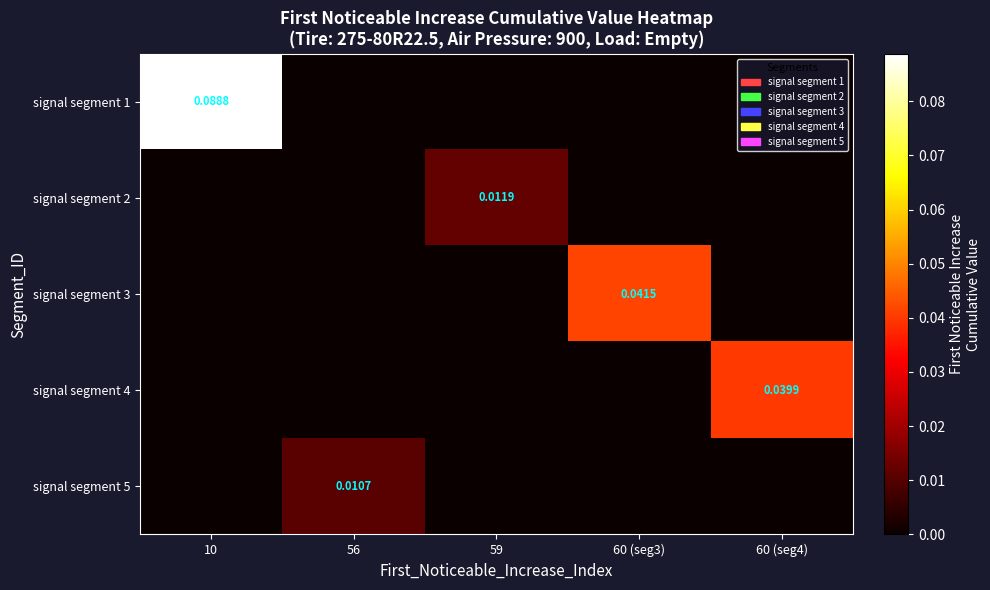

Rank the categories by signal segment 1 value from lowest to highest.

56, 59, 60 (seg3), 60 (seg4), 10